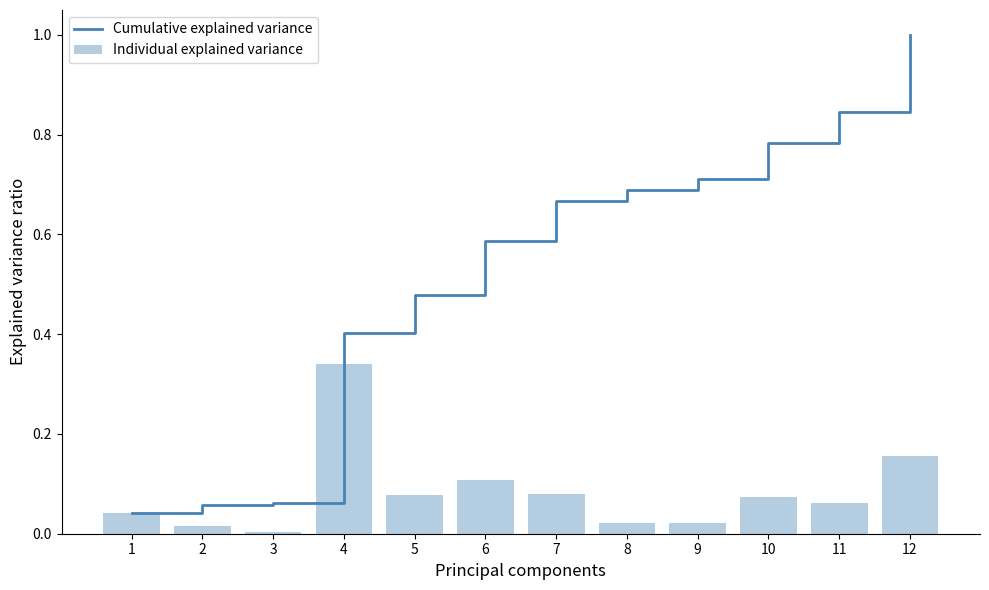

How many groups of bars are there?

12